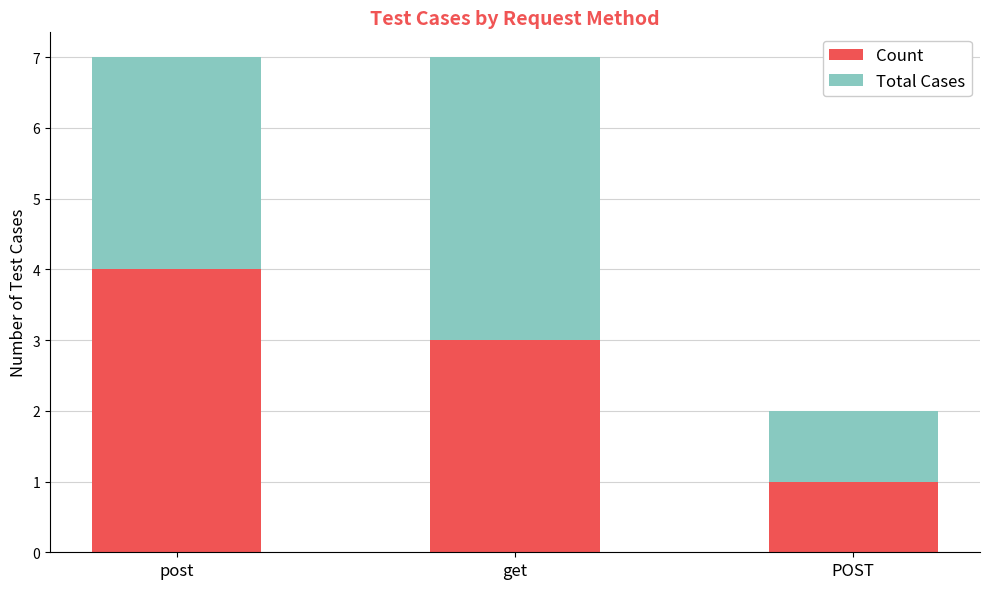

Reading left to right, what are the values for Count?

4	3	1